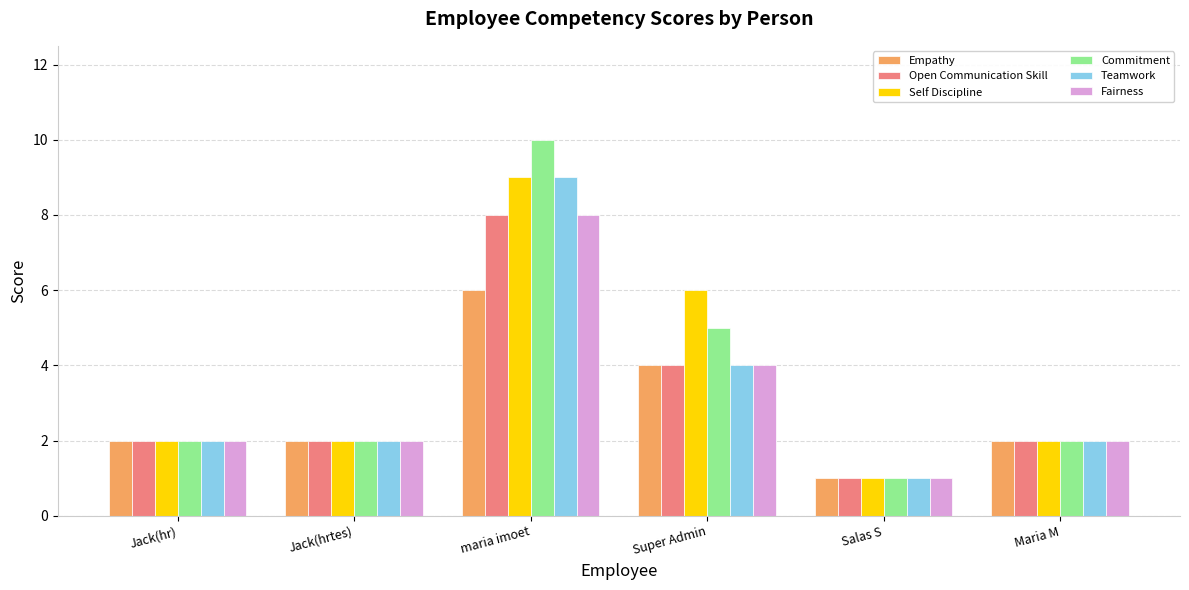

Is the value of Open Communication Skill at Salas S greater than the value of Self Discipline at Jack(hrtes)?

No